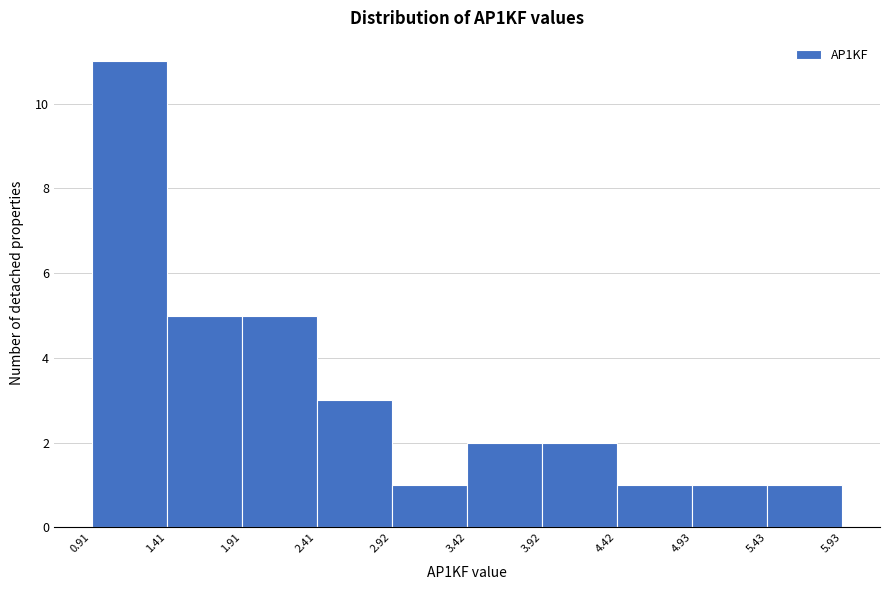

Over which range of the x-axis is the bar tallest?

0.91 to 1.41